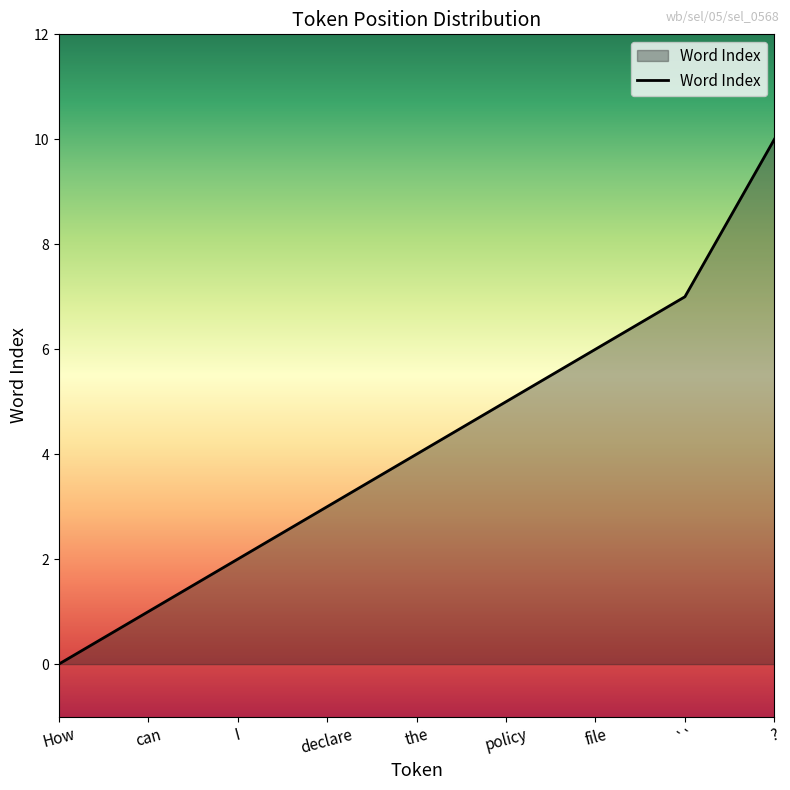

Rank the categories by value from lowest to highest.

How, can, I, declare, the, policy, file, ``, ?